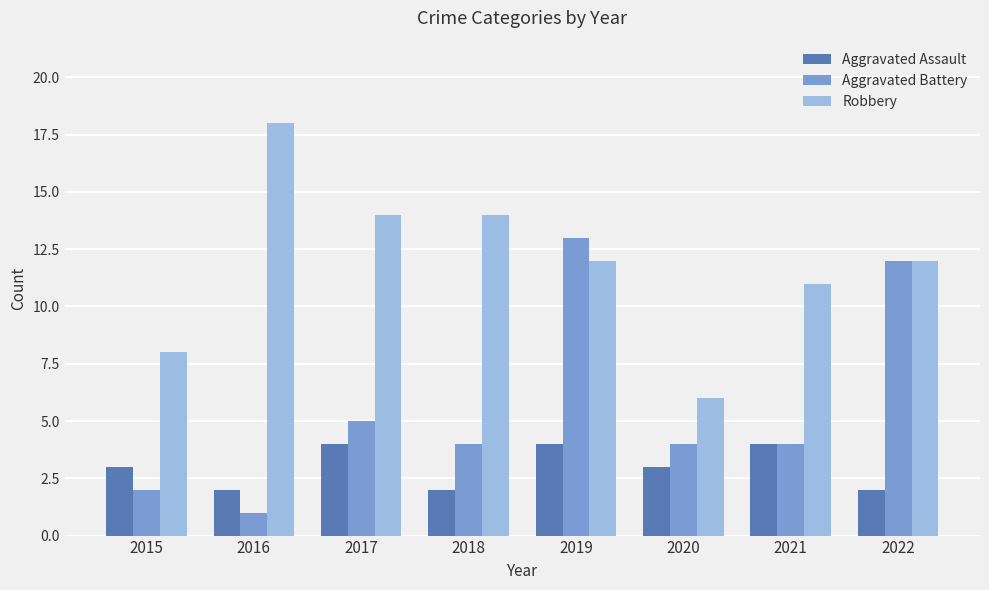

List the series in order of their overall mean, highest first.

Robbery, Aggravated Battery, Aggravated Assault